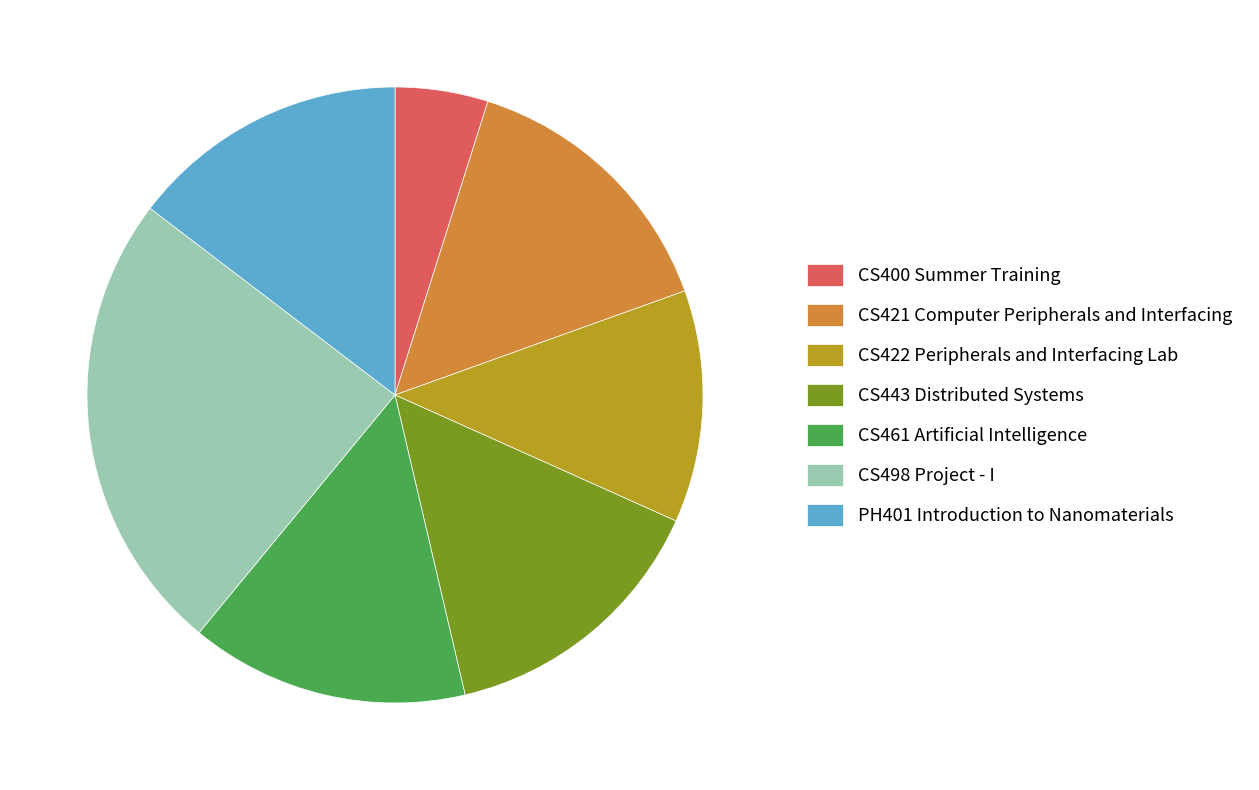

The CS443 Distributed Systems slice represents 15% of the pie. True or false?

True